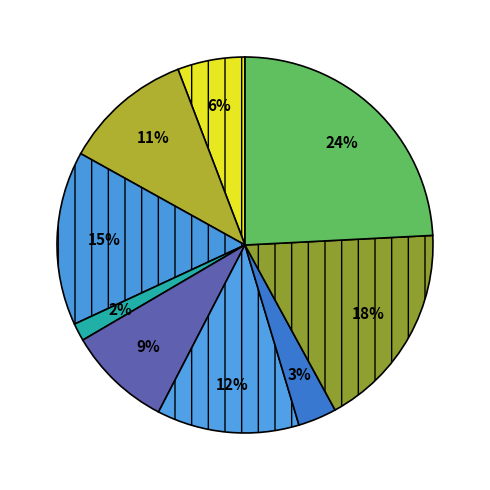

How many segments does this pie chart have?

9